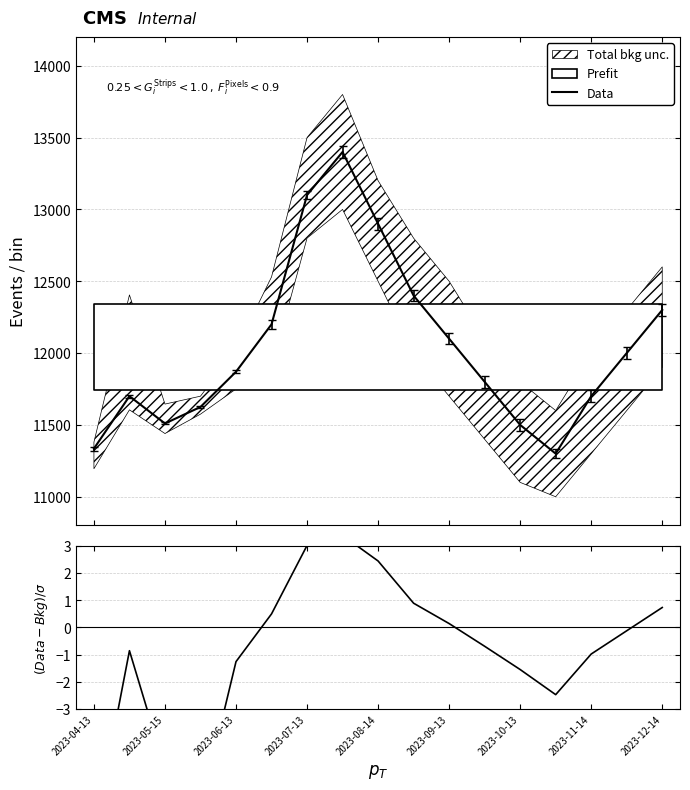

True or false: (Data-Bkg)/$\sigma$ and Data cross at least once.

False